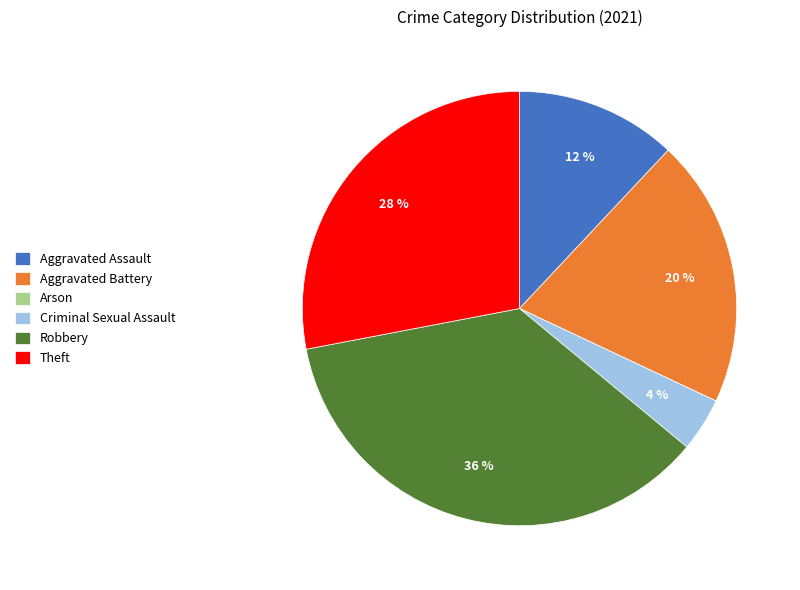

Which slice is the largest?

Robbery